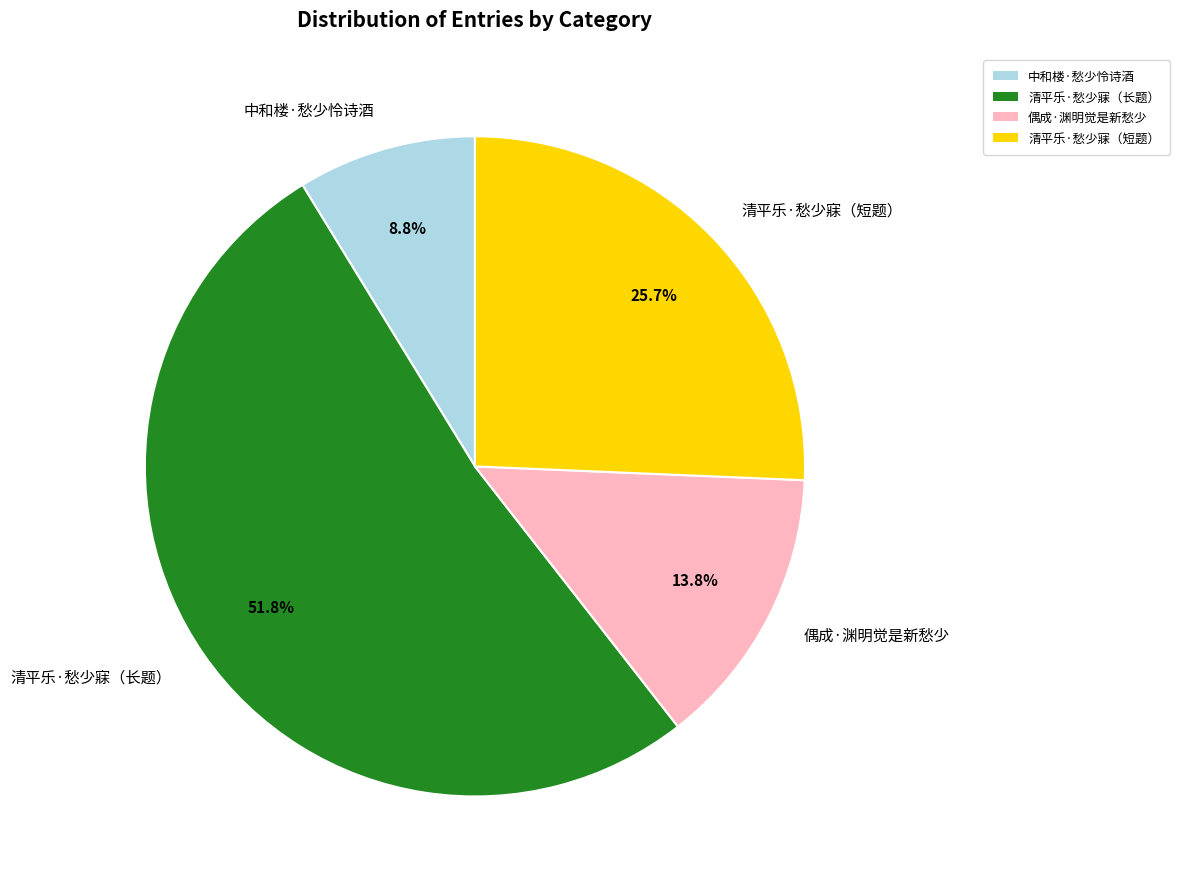

How many slices are in this pie chart?

4